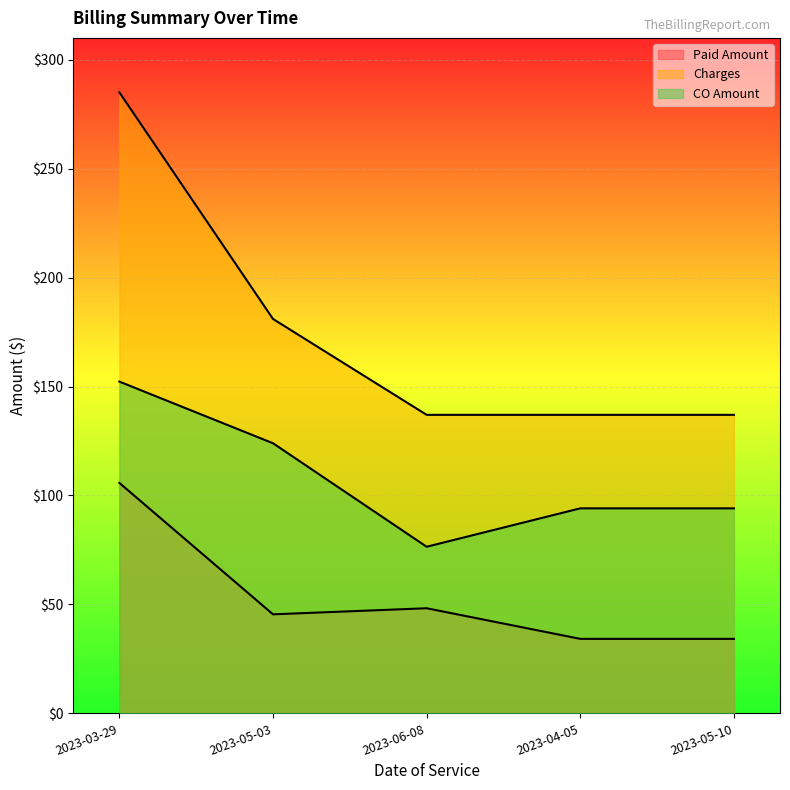

Is it true that Charges equals 137.0 at 2023-04-05?

True